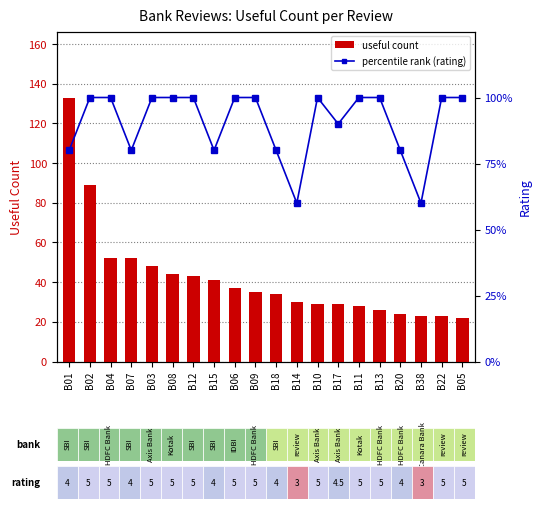

Which label corresponds to the largest value in the chart?

B01